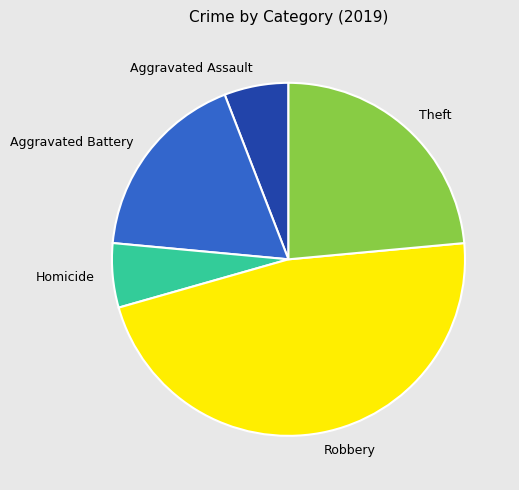

What is the ratio of the value at Aggravated Battery to the value at Homicide?

3.0